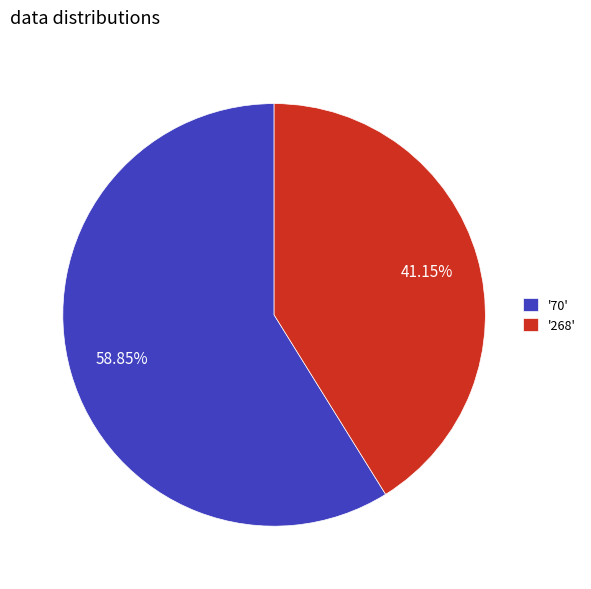

Do '70' and '268' together represent more than half of the pie?

Yes